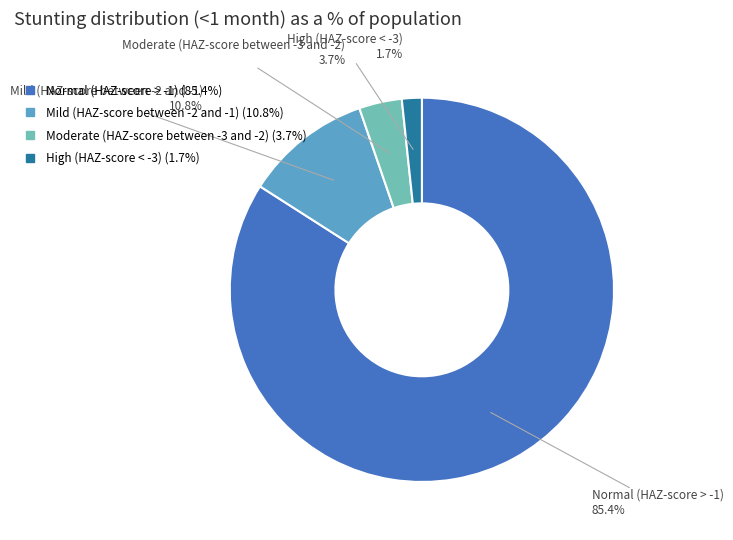

How much of the chart is everything except High (HAZ-score < -3)?

98.3%